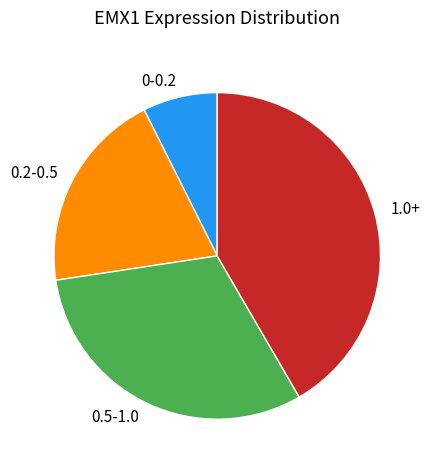

What is the ratio of the value at 0.5-1.0 to the value at 0-0.2?

4.2